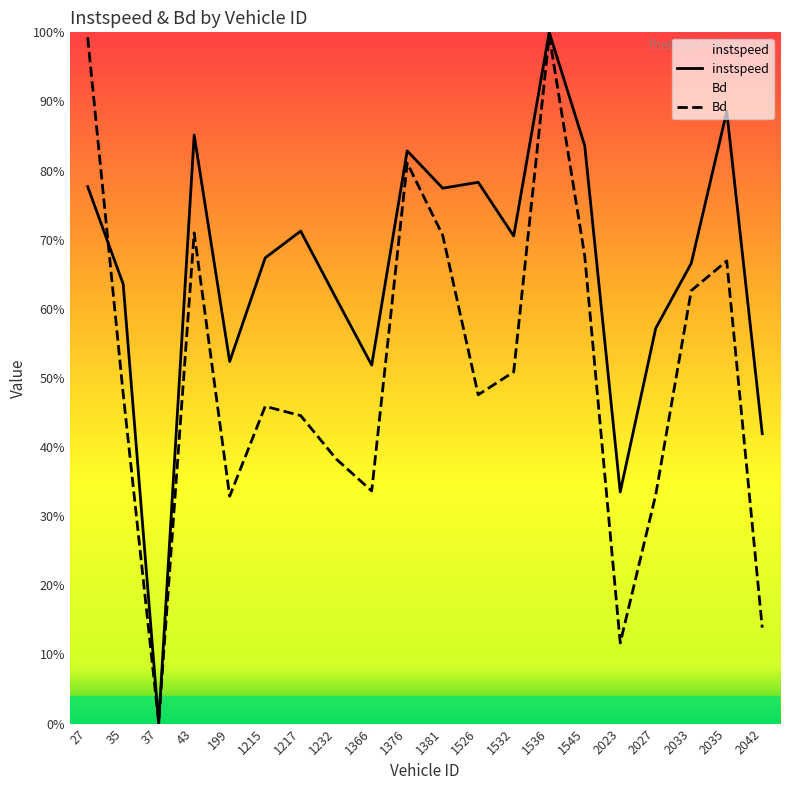

Between 27 and 1532, which series saw the biggest shift?

Bd